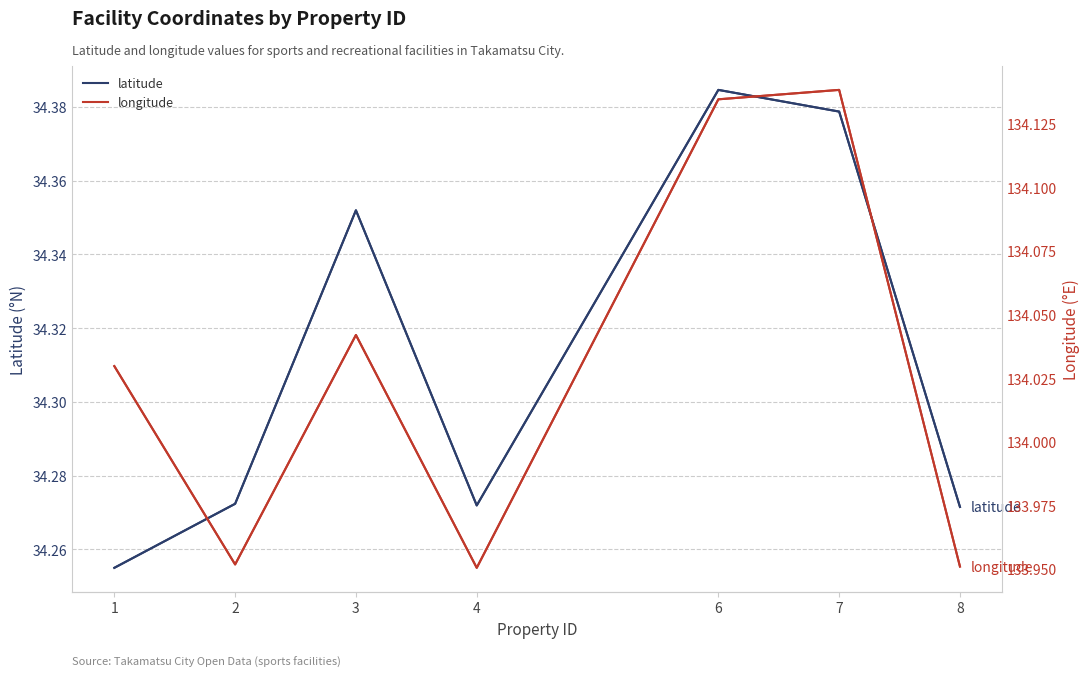

In latitude, how many points are higher than both neighbors (excluding endpoints)?

2